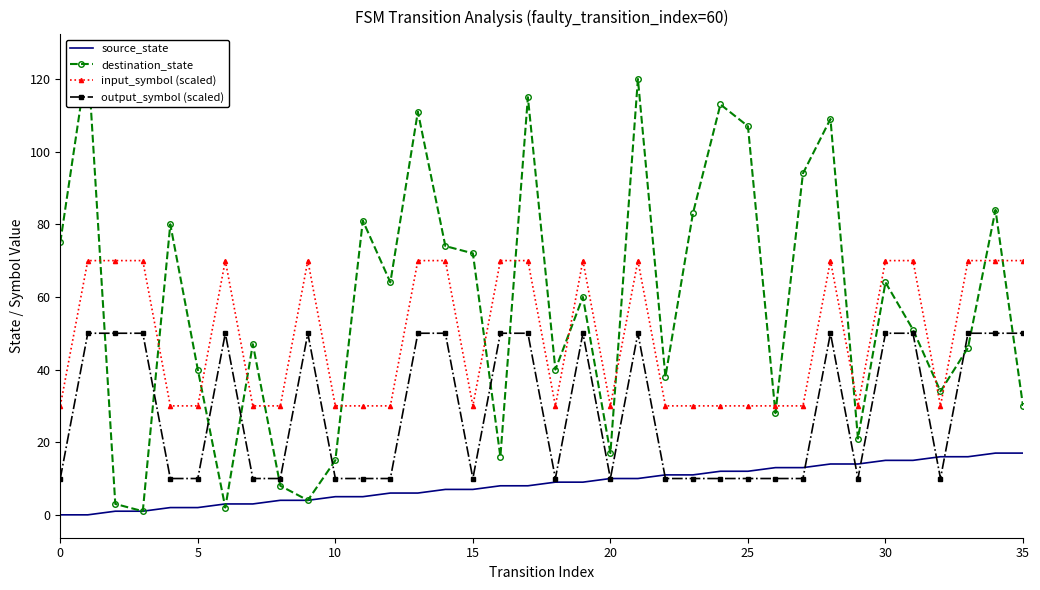

True or false: input_symbol (scaled) and output_symbol (scaled) intersect in this chart.

False